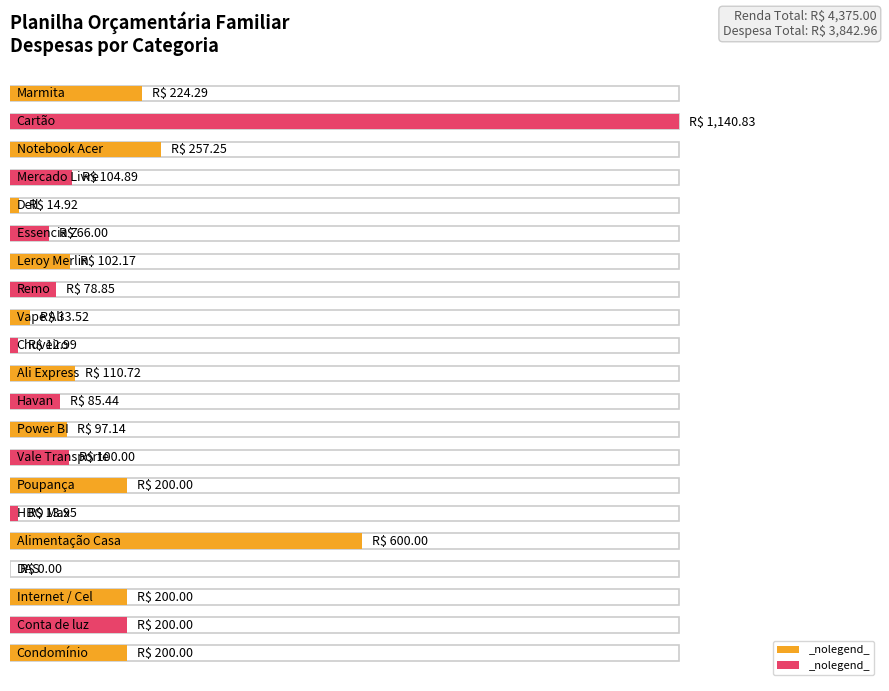

What is the difference between the maximum and minimum values?

1140.8